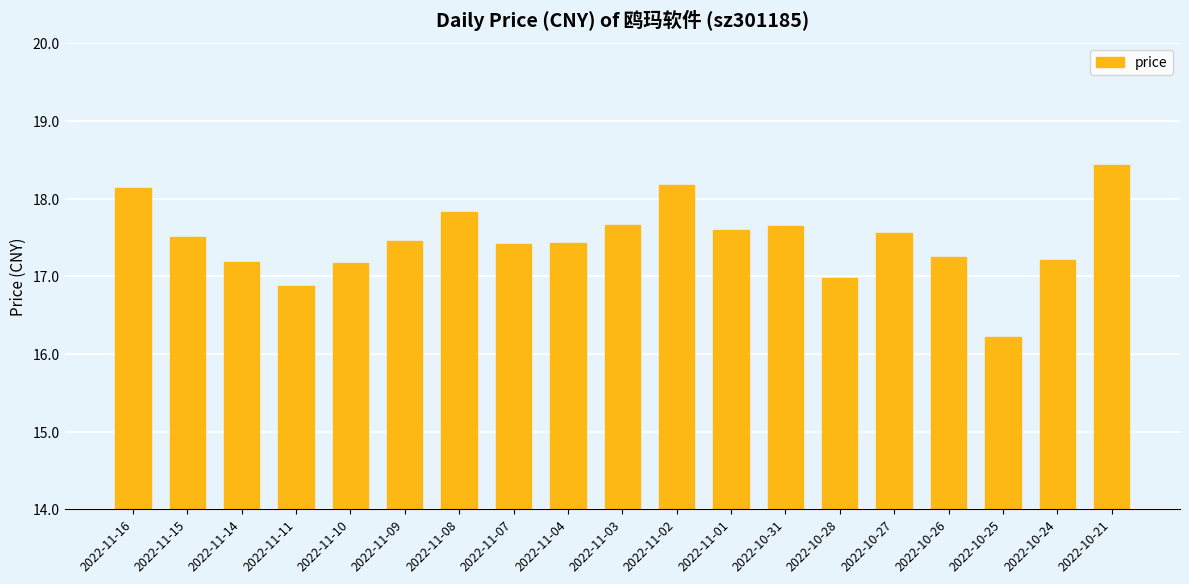

What is the approximate value at 2022-10-25?

16.2